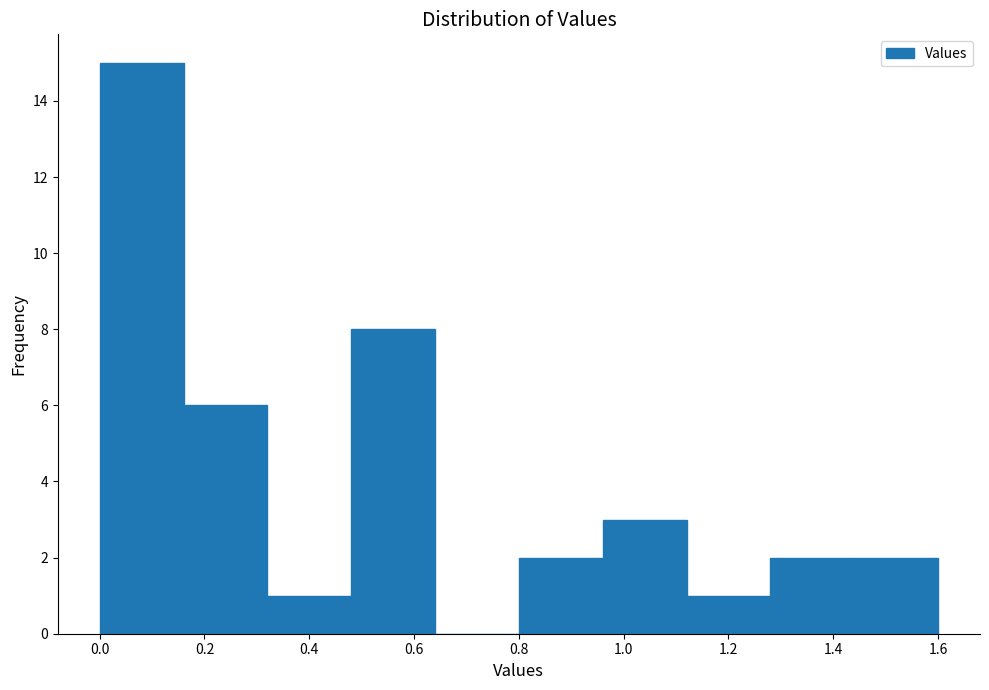

Reading left to right, transcribe this chart: for each bar, give the range it covers on the x-axis and its height. The values are not printed on the chart, so give them approximately, as read against the axis.

0.00 to 0.16: 15
0.16 to 0.32: 6
0.32 to 0.48: 1
0.48 to 0.64: 8
0.64 to 0.80: 0
0.80 to 0.96: 2
0.96 to 1.12: 3
1.12 to 1.28: 1
1.28 to 1.44: 2
1.44 to 1.60: 2